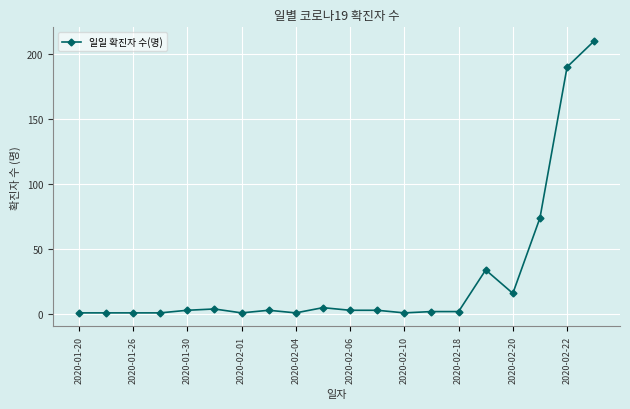

What is the difference between the second highest and minimum values?

189